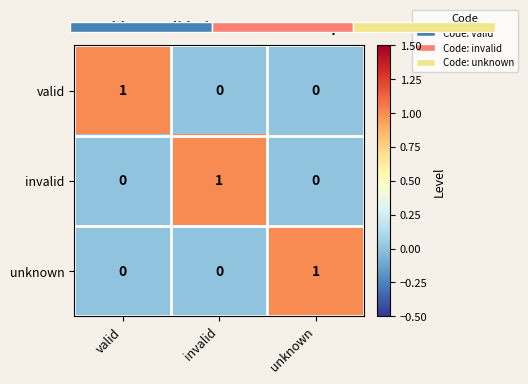

At how many categories does at least one series exceed 0?

3